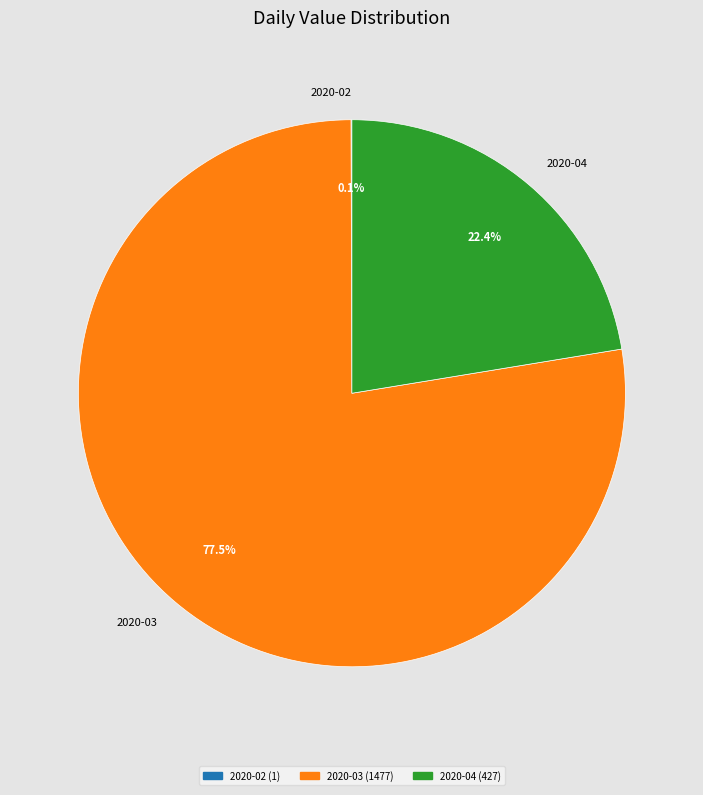

Which category has the biggest portion of the pie?

2020-03